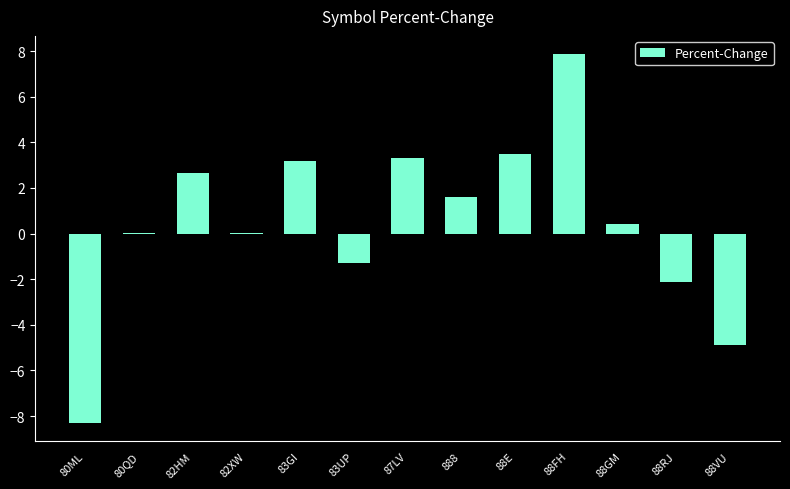

What is the greatest value displayed?

7.9